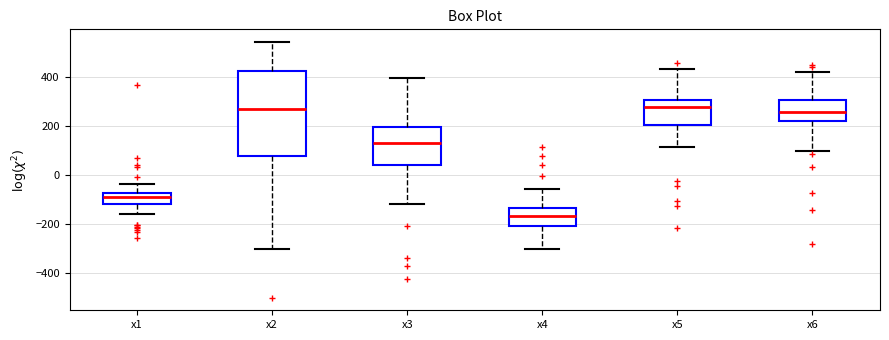

Comparing the boxes themselves (not the whiskers), which one is the tallest?

x2